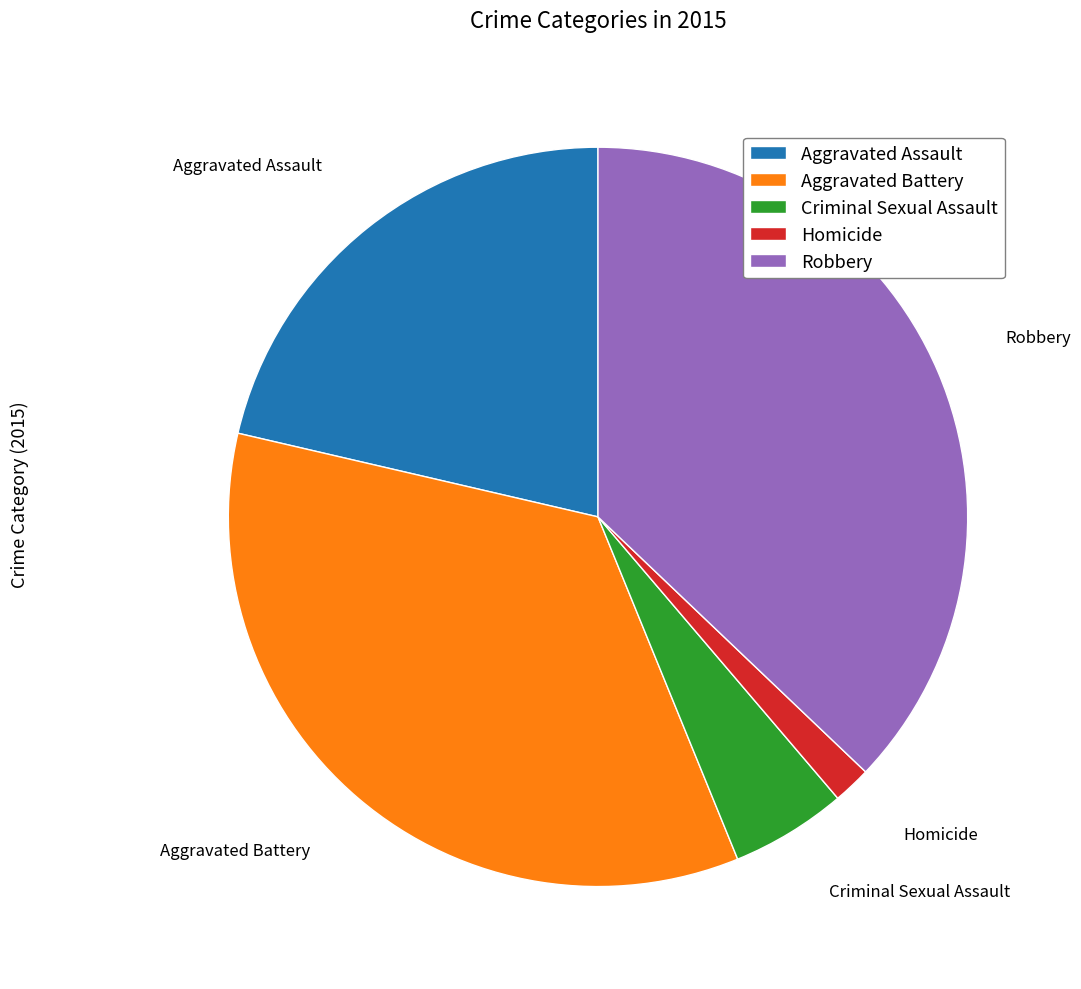

Is Aggravated Battery the majority of the pie?

No